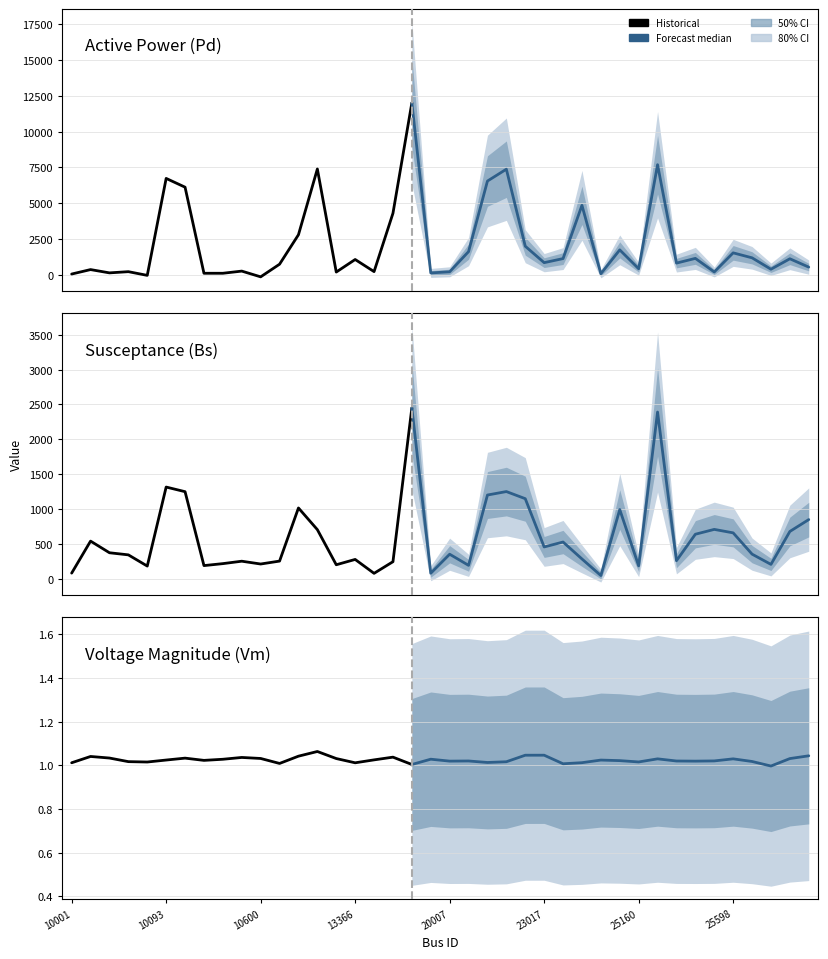

Read the Pd value at 25289.

7694.1